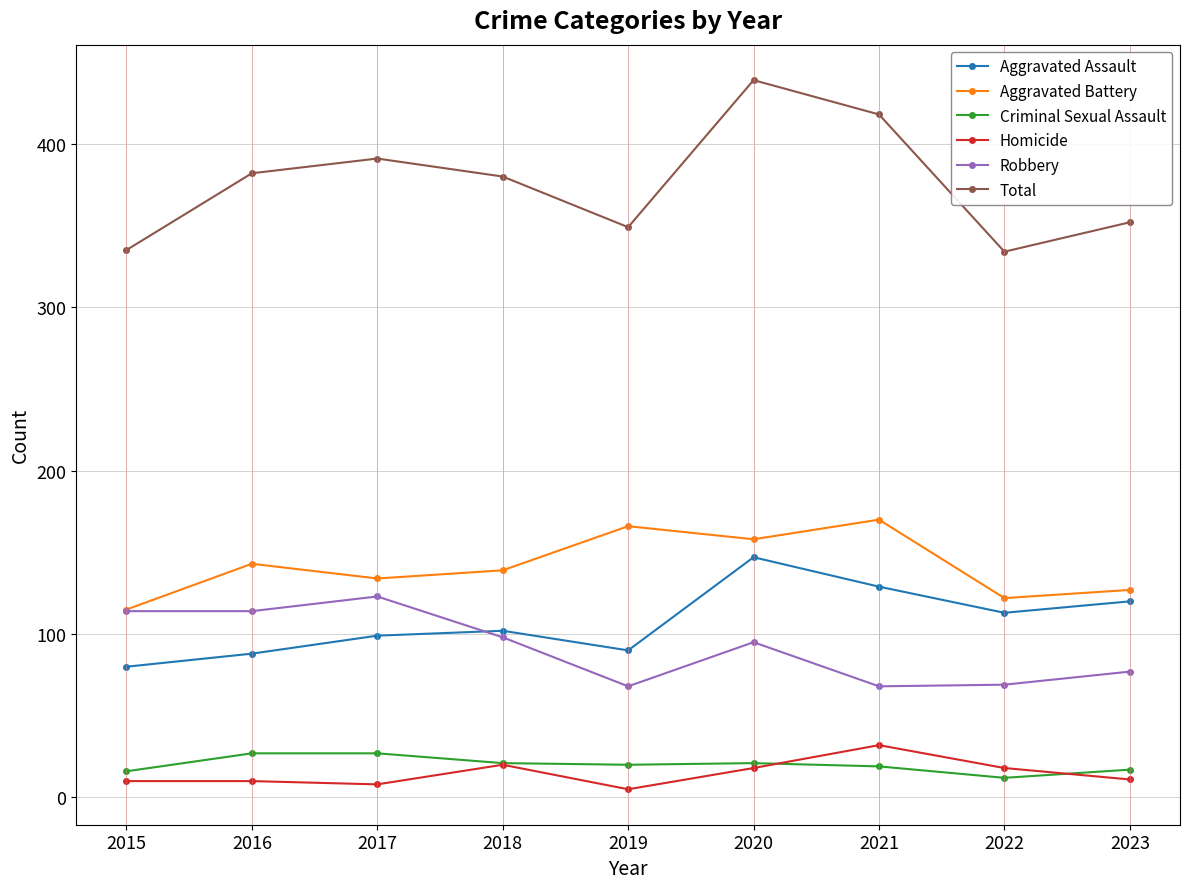

Is the value of Robbery at 2022 greater than the value of Homicide at 2021?

Yes